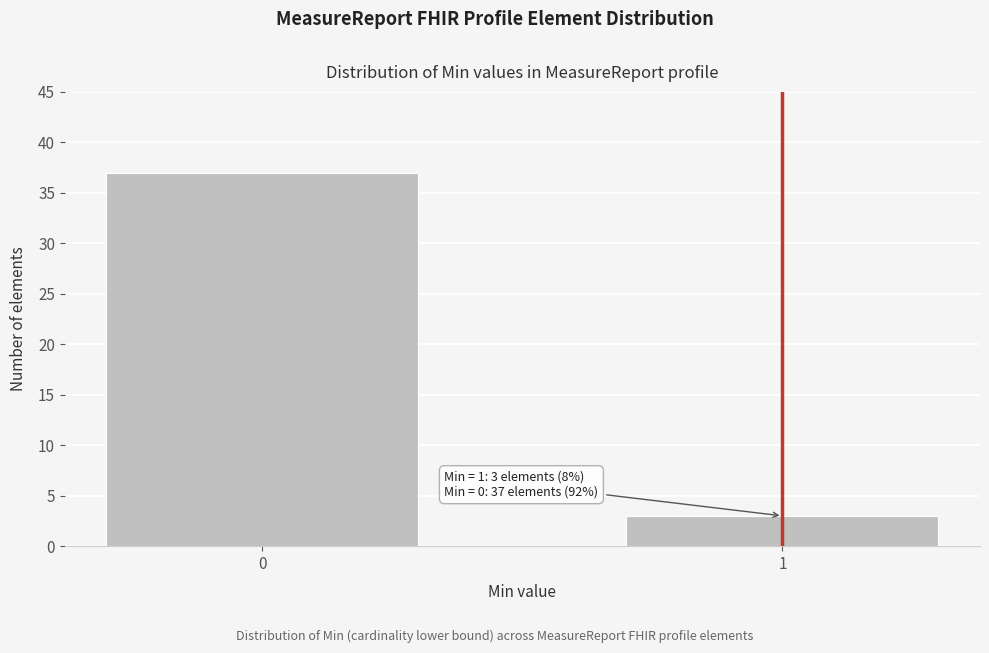

Reading left to right, transcribe all the data shown in this chart.

0=37	1=3